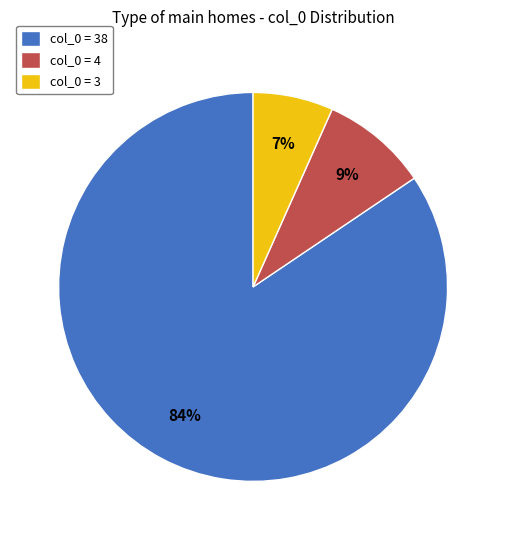

Which has a higher value, col_0 = 38 or col_0 = 4?

col_0 = 38